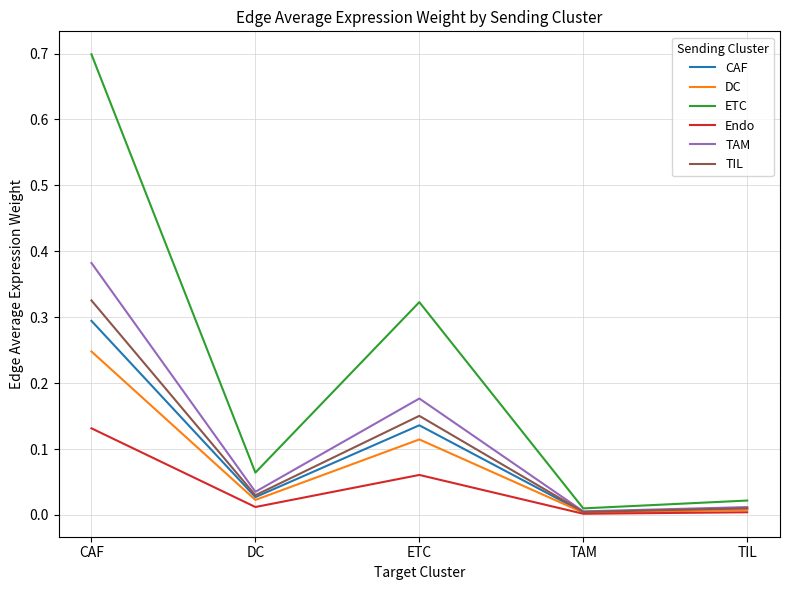

Is it true that CAF equals 0.0 at TIL?

True